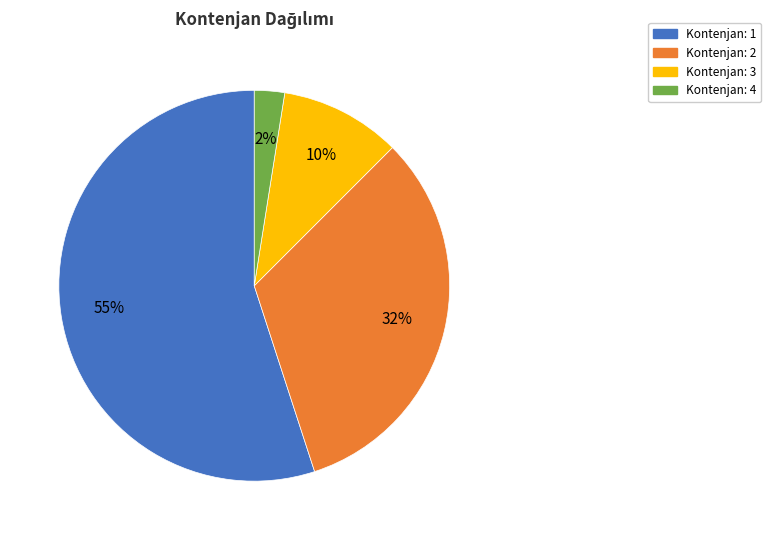

Is there any slice that represents more than half of the pie?

Yes